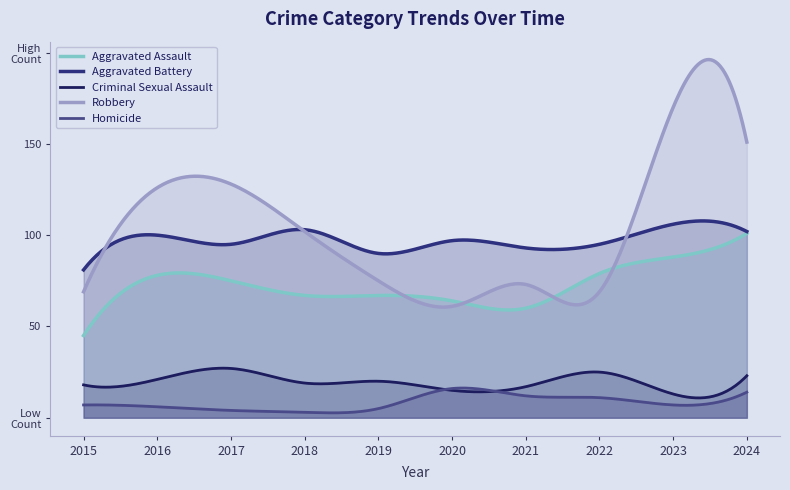

At which label does Aggravated Battery reach its minimum?

2015